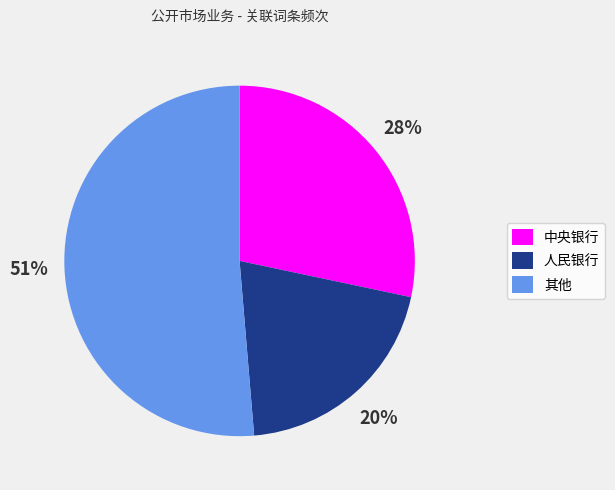

To the nearest percent, what is the difference between the 人民银行 and 中央银行 slice percentages?

8%